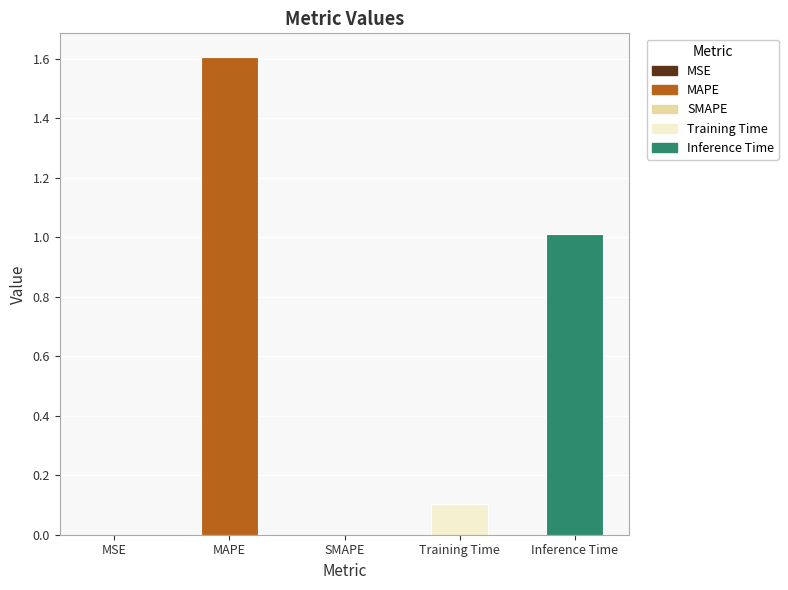

What is the sum of all values?

2.7